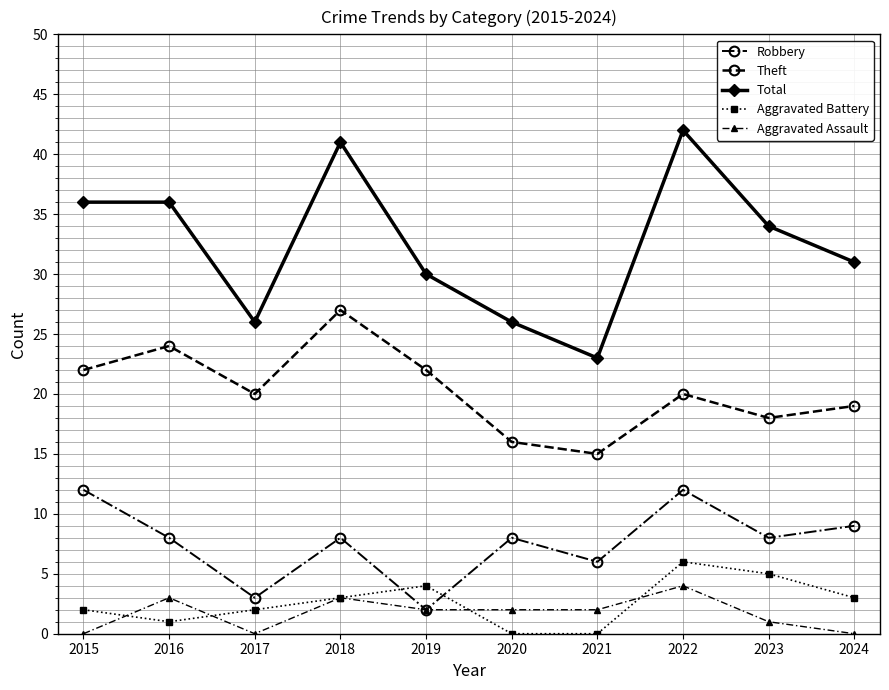

Reading right to left, transcribe all the data shown in this chart.

Robbery: 2024=9	2023=8	2022=12	2021=6	2020=8	2019=2	2018=8	2017=3	2016=8	2015=12
Theft: 2024=19	2023=18	2022=20	2021=15	2020=16	2019=22	2018=27	2017=20	2016=24	2015=22
Total: 2024=31	2023=34	2022=42	2021=23	2020=26	2019=30	2018=41	2017=26	2016=36	2015=36
Aggravated Battery: 2024=3	2023=5	2022=6	2021=0	2020=0	2019=4	2018=3	2017=2	2016=1	2015=2
Aggravated Assault: 2024=0	2023=1	2022=4	2021=2	2020=2	2019=2	2018=3	2017=0	2016=3	2015=0